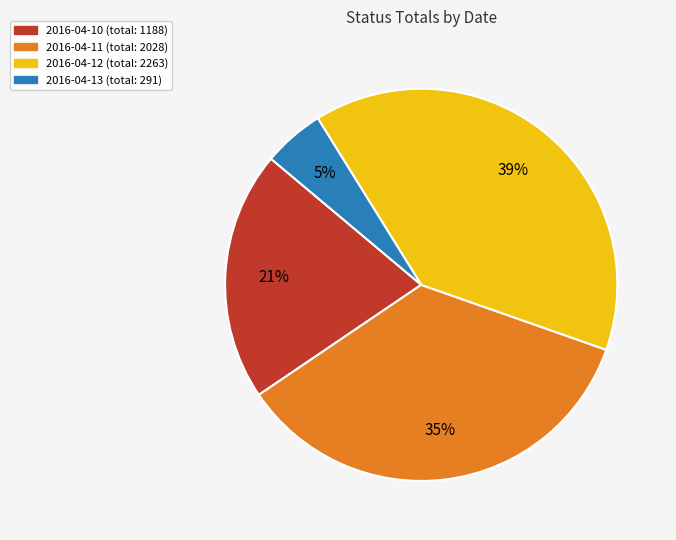

Which category has the biggest portion of the pie?

2016-04-12